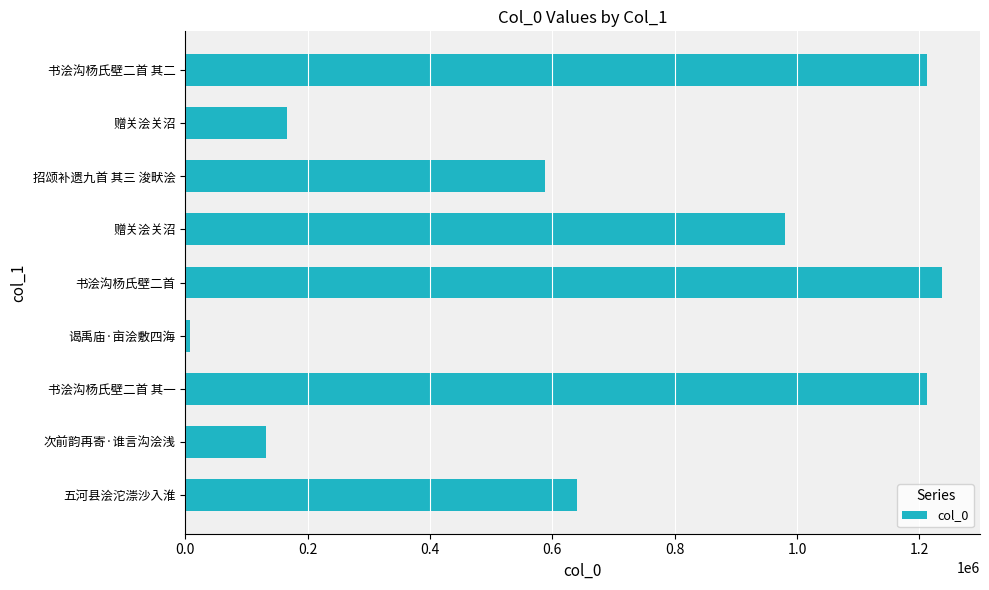

How many series are shown in this chart?

1